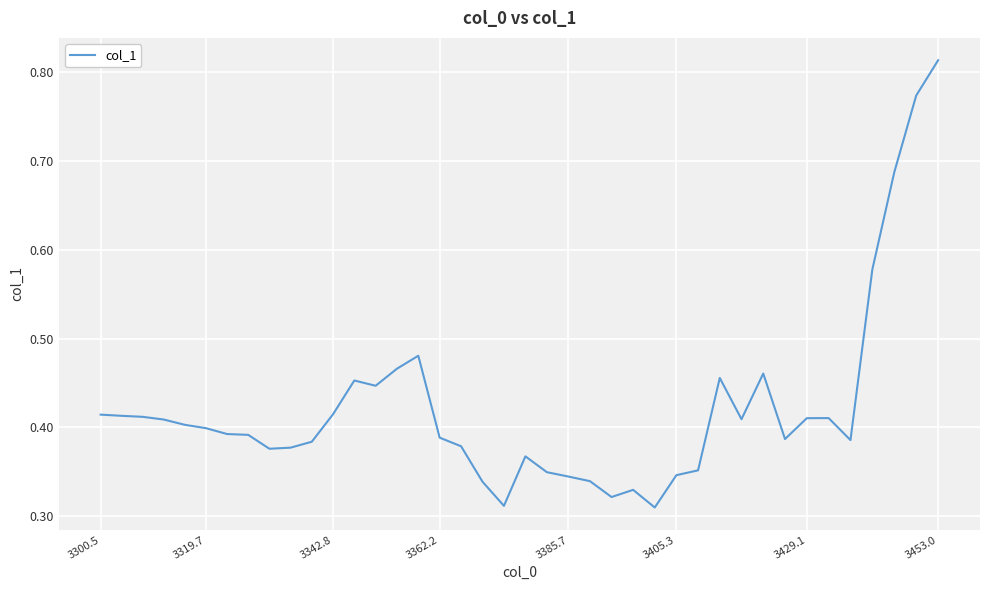

What is the difference between the maximum and minimum values?

0.5